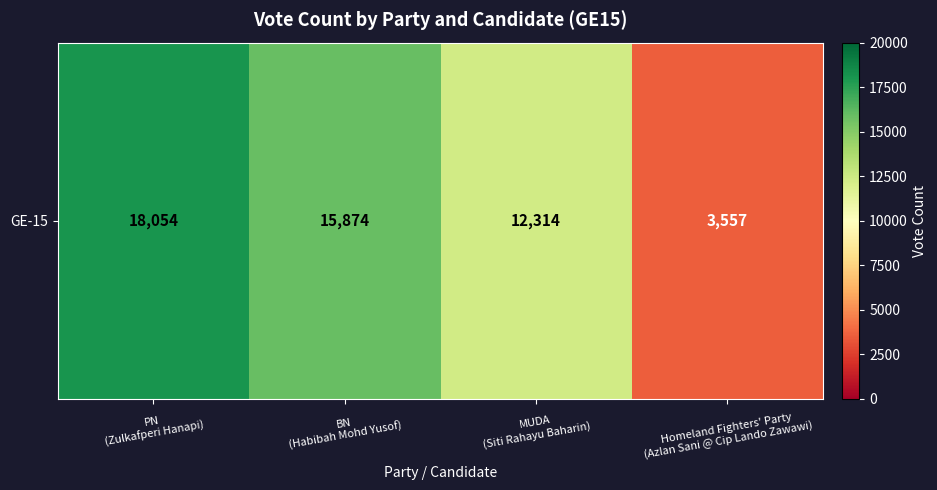

Is it true that the value at PN
(Zulkafperi Hanapi) is 8351?

False